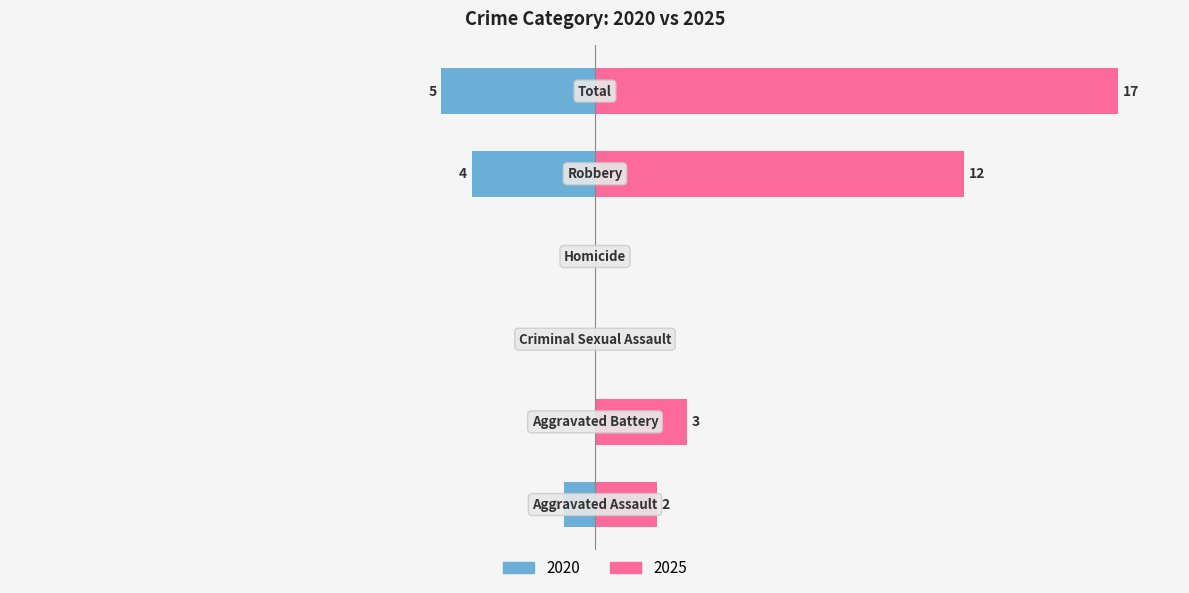

How many bars are there in total?

12